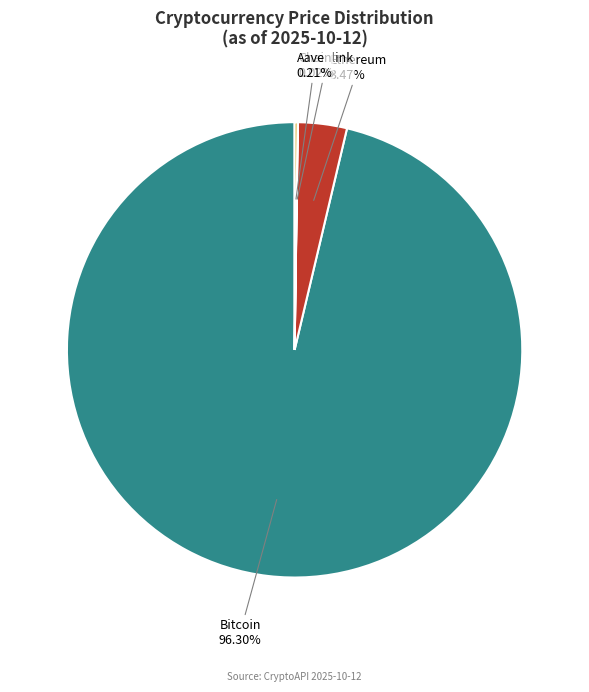

Which category accounts for the majority?

Bitcoin